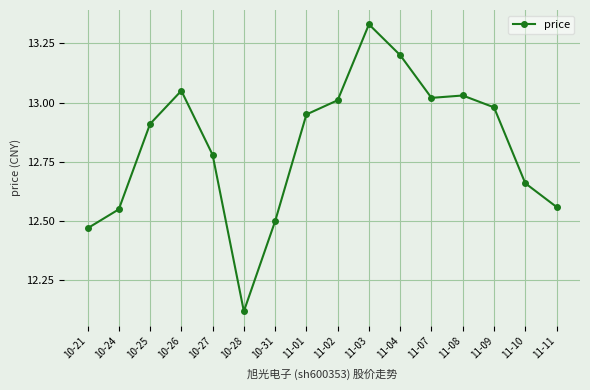

The chart shows a value of 19.3 at 10-31. True or false?

False